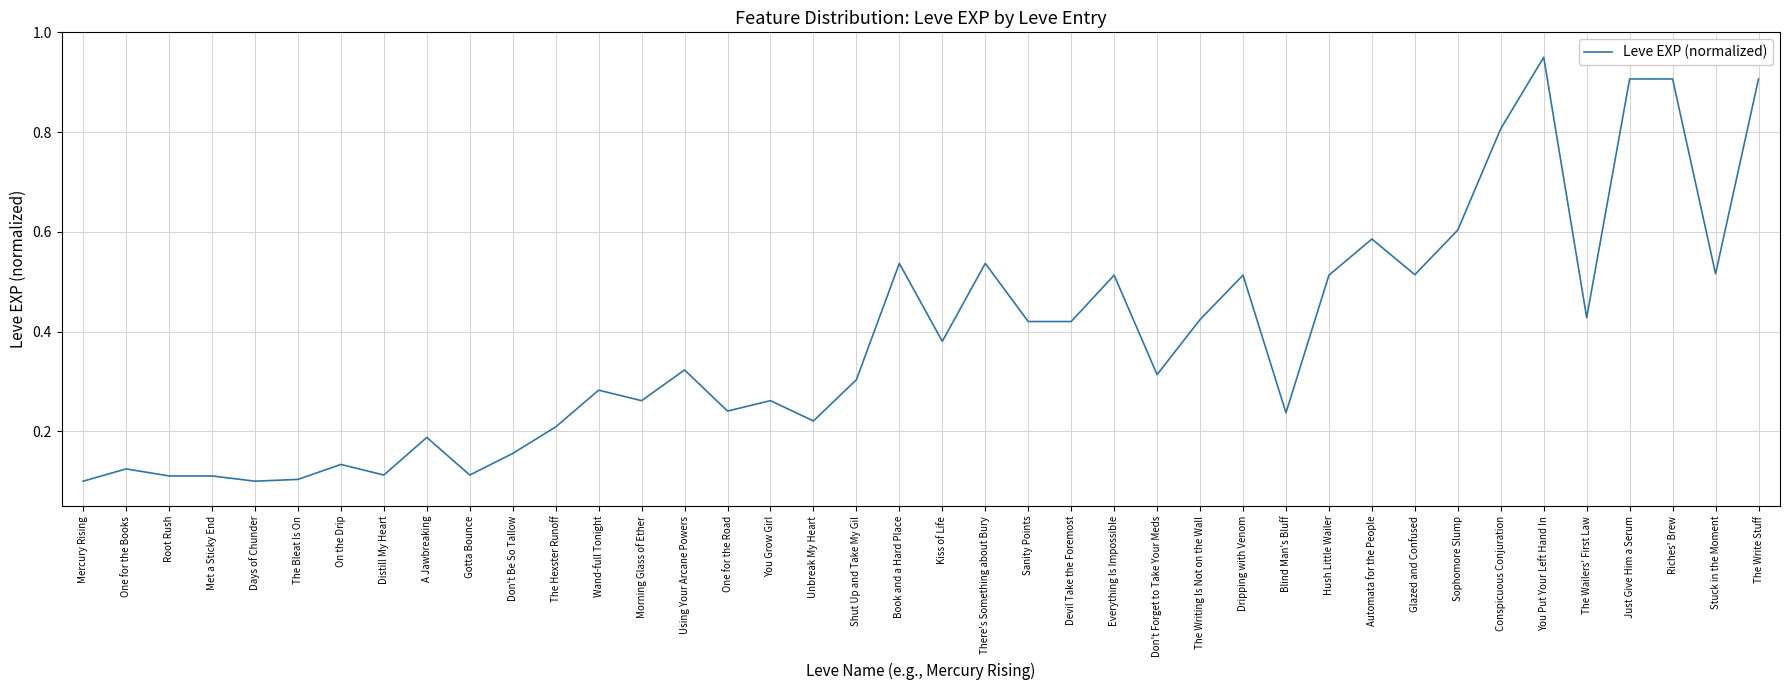

Which label corresponds to the largest value in the chart?

You Put Your Left Hand In